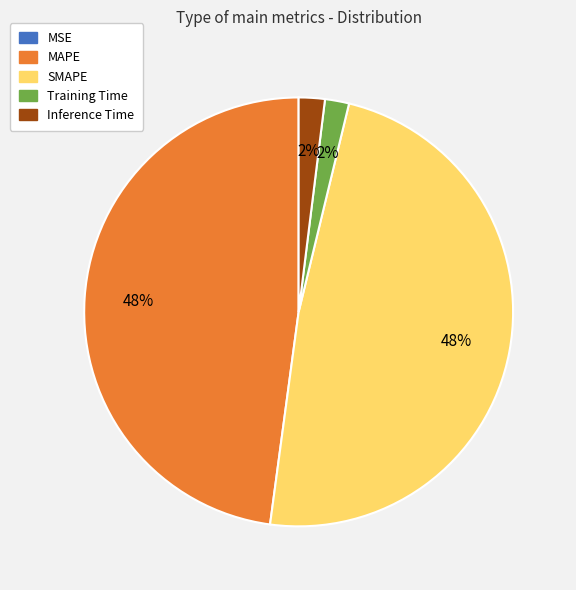

What percentage is the Training Time slice, to the nearest percent?

2%